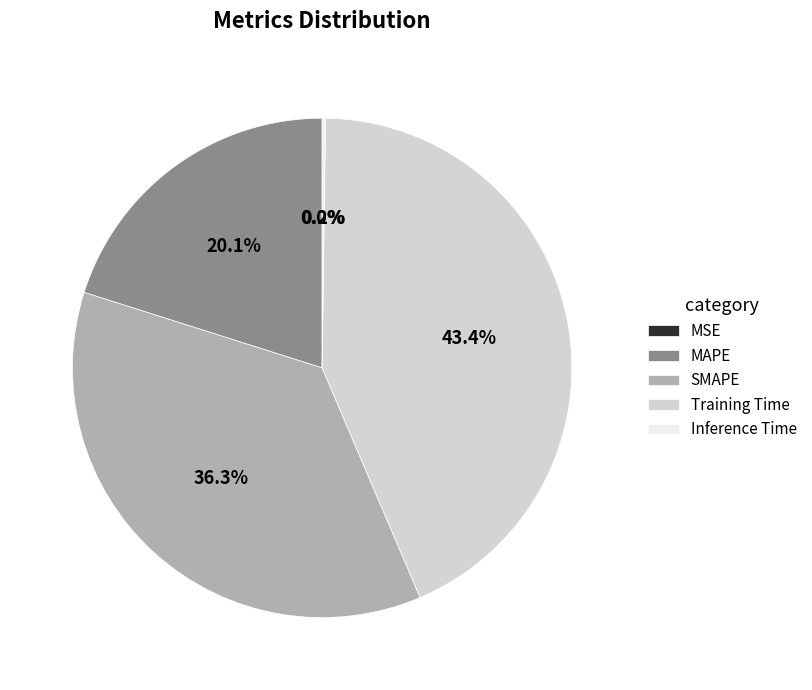

The Training Time slice represents 55% of the pie. True or false?

False